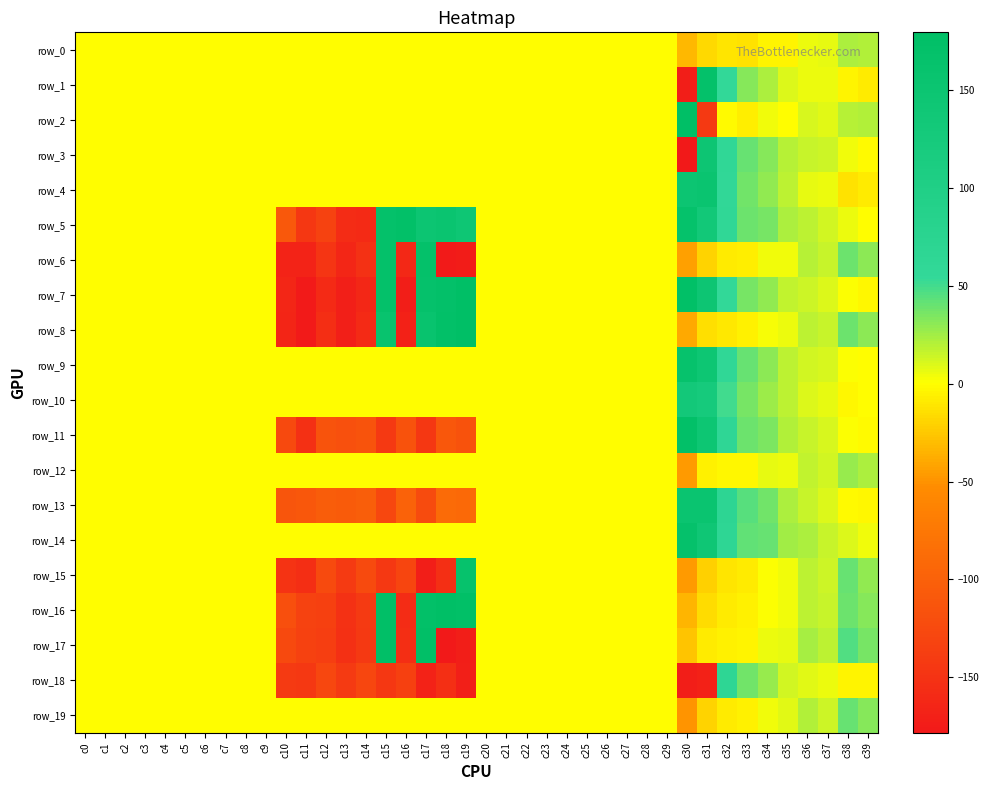

Which series changed the most between c19 and c33?

row_18